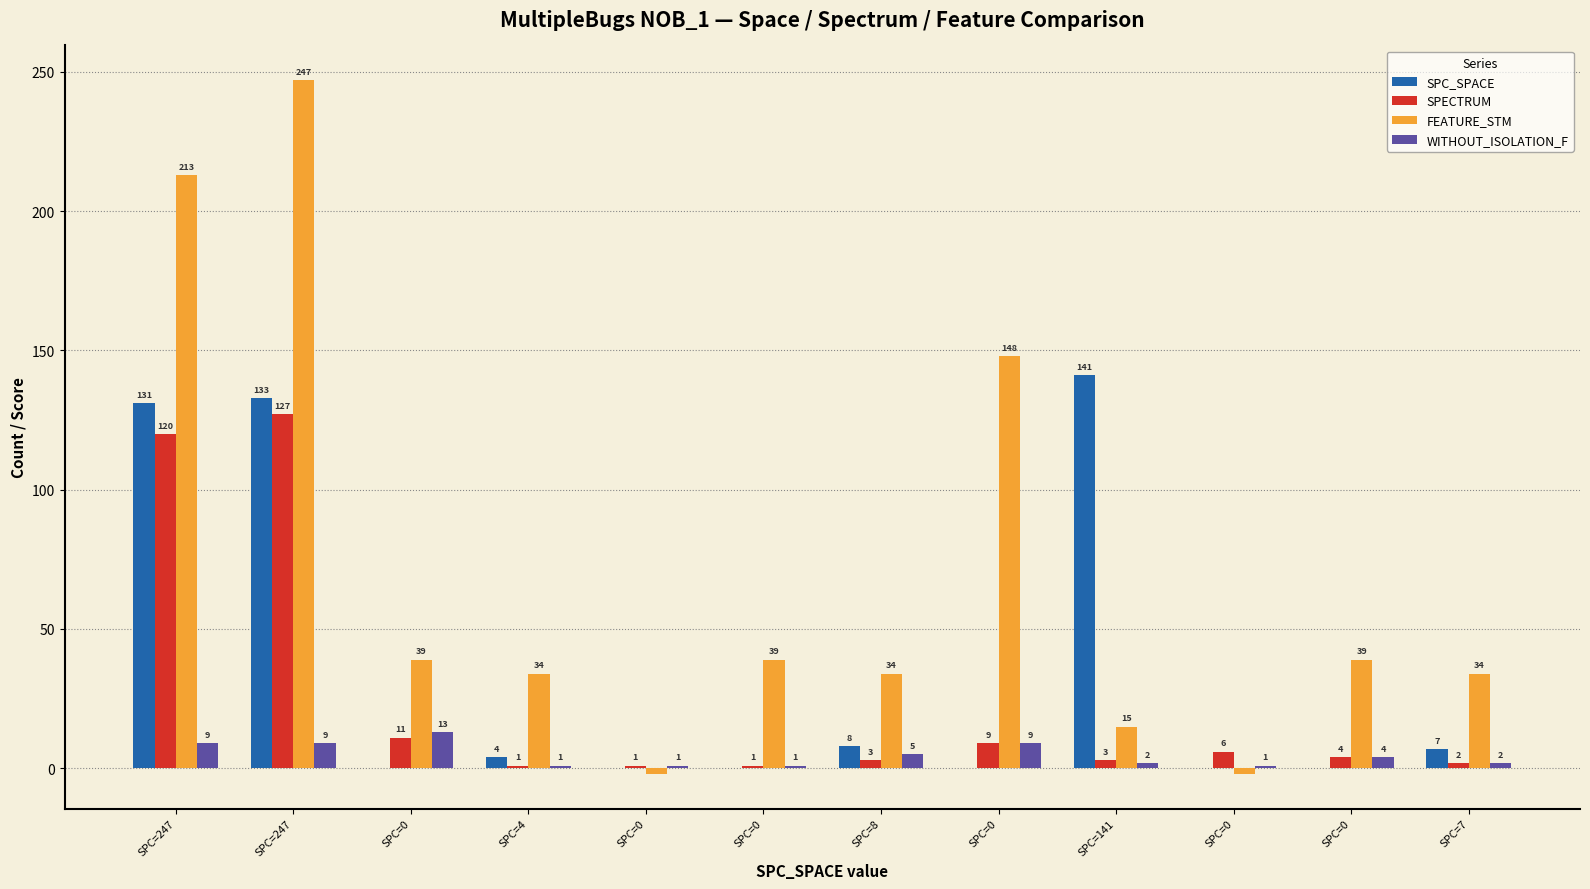

How many groups of bars are there?

12